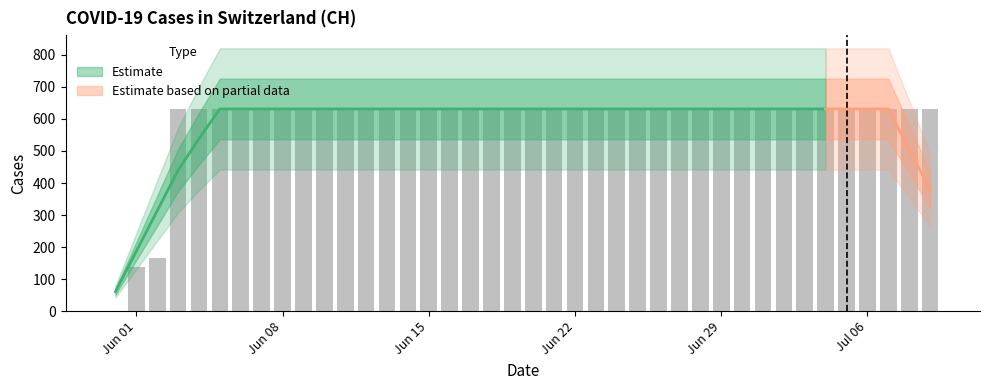

List the labels in order of value, largest first.

2020-06-03, 2020-06-04, 2020-06-05, 2020-06-06, 2020-06-07, 2020-06-08, 2020-06-09, 2020-06-10, 2020-06-11, 2020-06-12, 2020-06-13, 2020-06-14, 2020-06-15, 2020-06-16, 2020-06-17, 2020-06-18, 2020-06-19, 2020-06-20, 2020-06-21, 2020-06-22, 2020-06-23, 2020-06-24, 2020-06-25, 2020-06-26, 2020-06-27, 2020-06-28, 2020-06-29, 2020-06-30, 2020-07-01, 2020-07-02, 2020-07-03, 2020-07-04, 2020-07-05, 2020-07-06, 2020-07-07, 2020-07-08, 2020-07-09, 2020-06-02, 2020-06-01, 2020-05-31